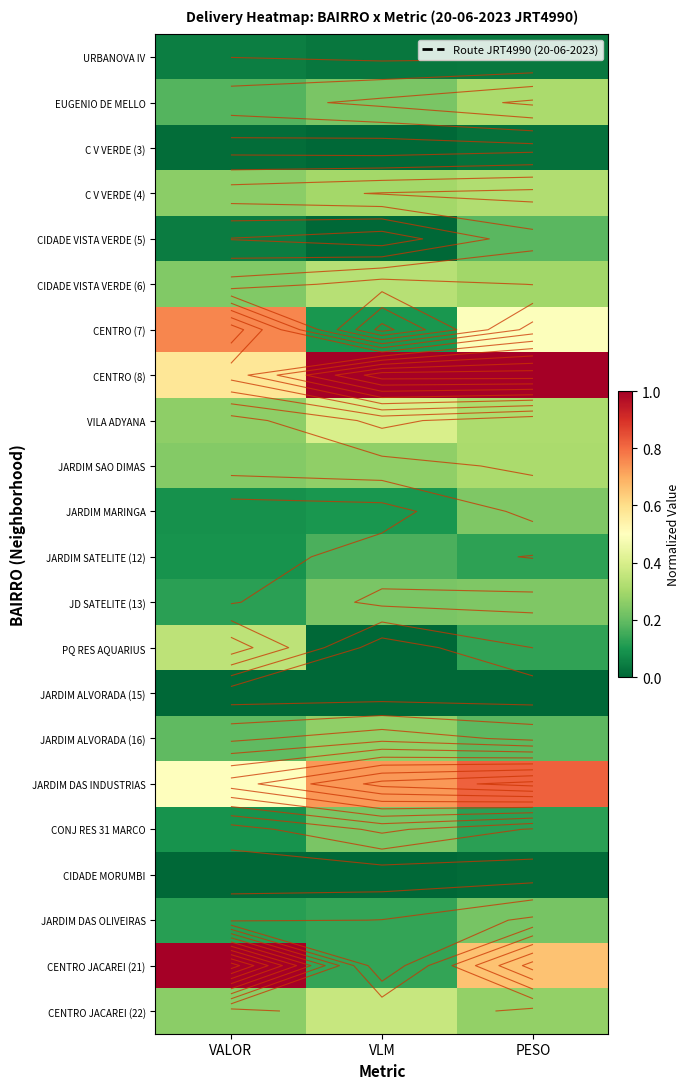

True or false: CONJ RES 31 MARCO has a value of 0.0 at PESO.

False